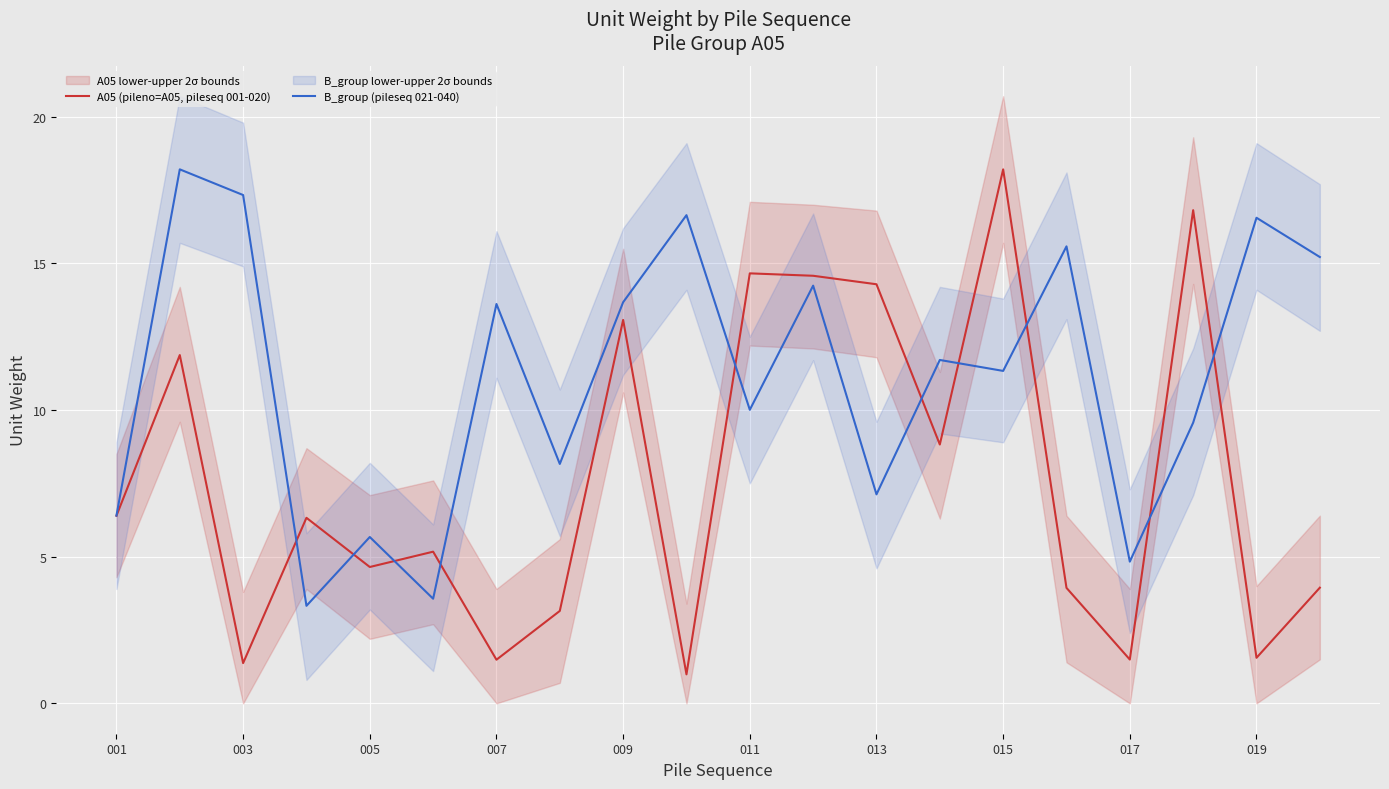

What is the highest value of the A05 (pileno=A05, pileseq 001-020) series?

18.2